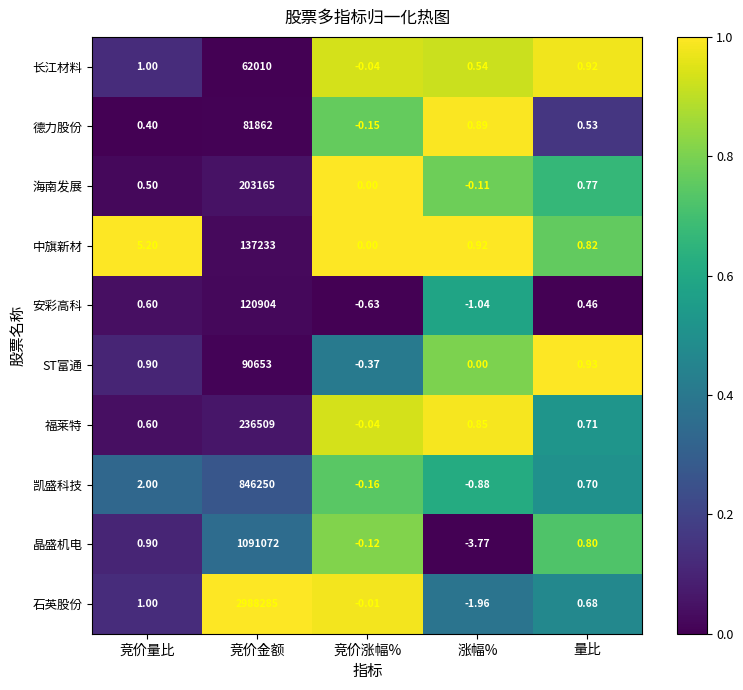

Which series has the largest range (max minus min)?

石英股份